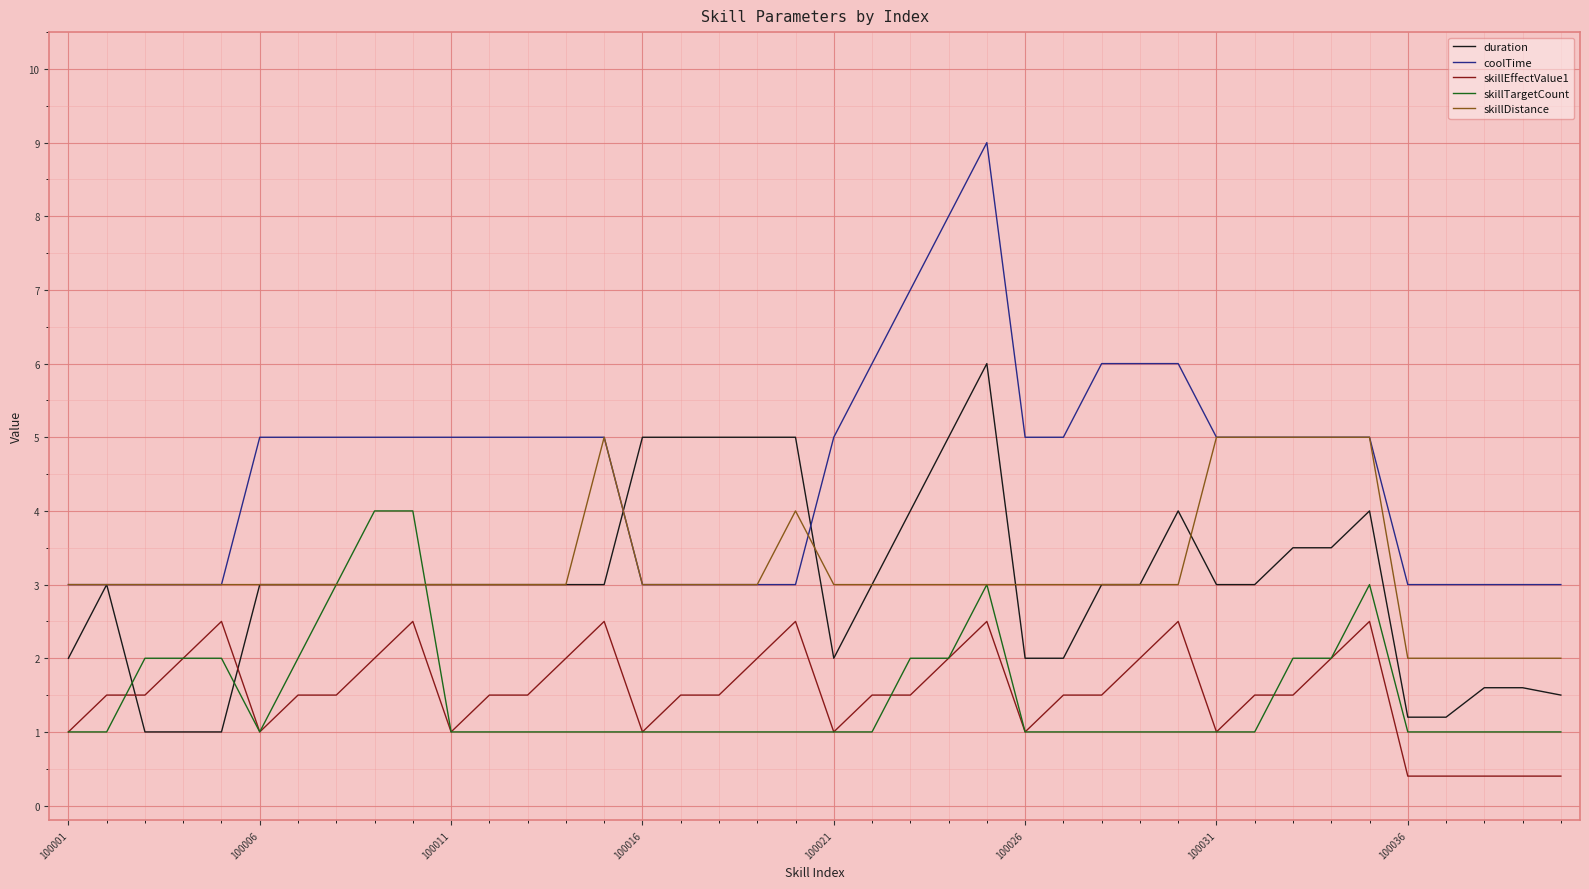

Which series has the largest total across all categories?

coolTime